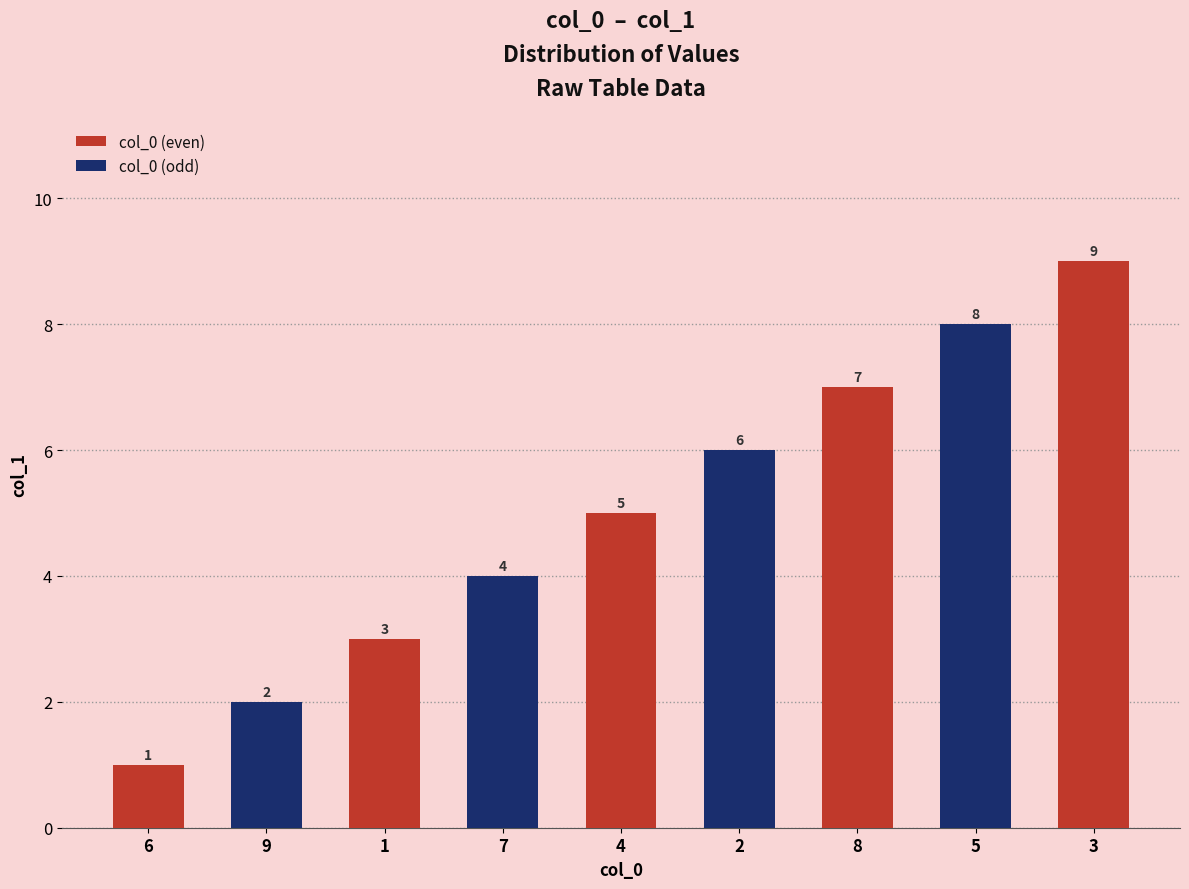

What is the change in value from 6 to 9?

+1